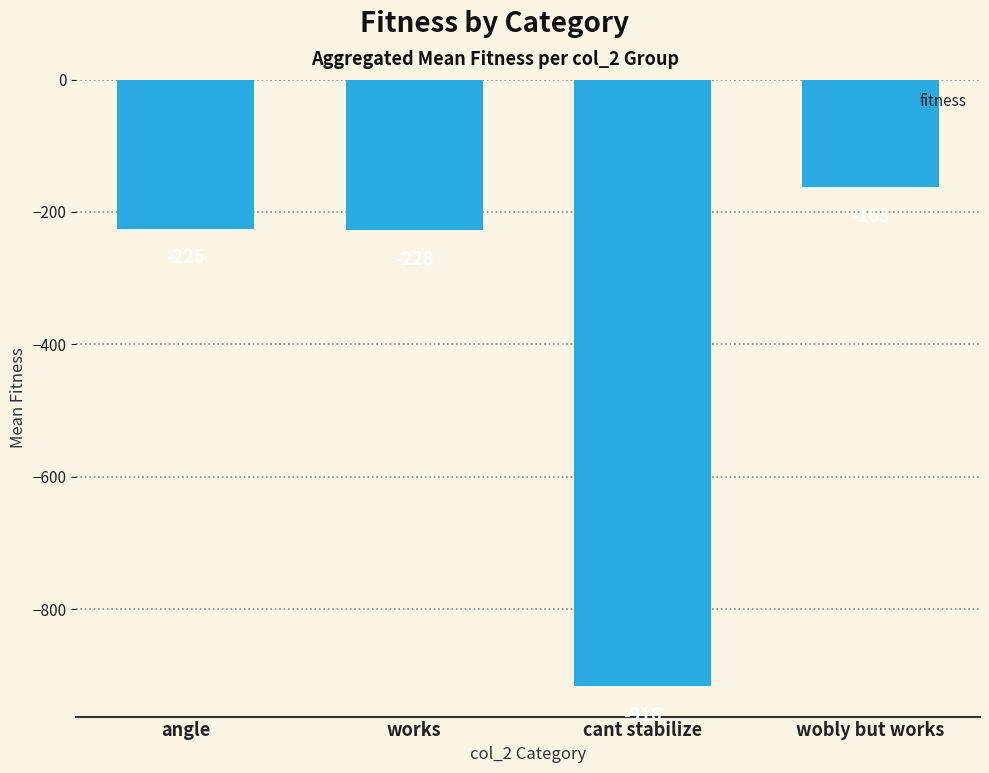

What is the approximate value at angle?

-225.0